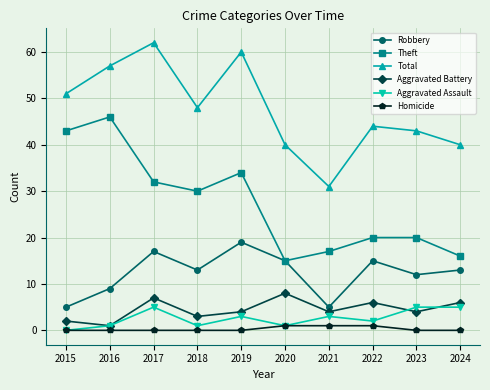

Does the chart display data point markers on the line(s)?

Yes